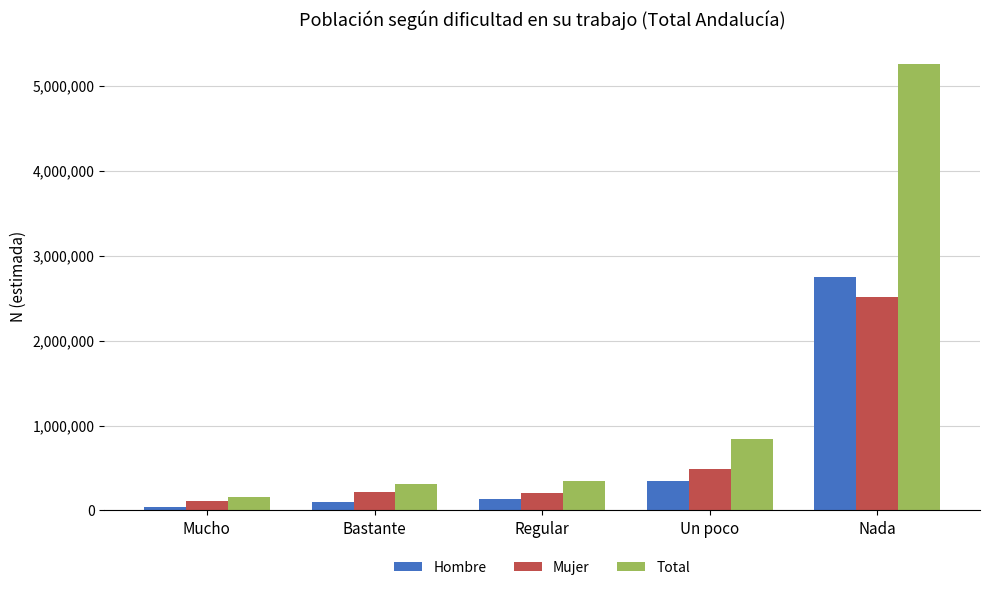

What is the spread (max minus min) of values at Bastante?

213817